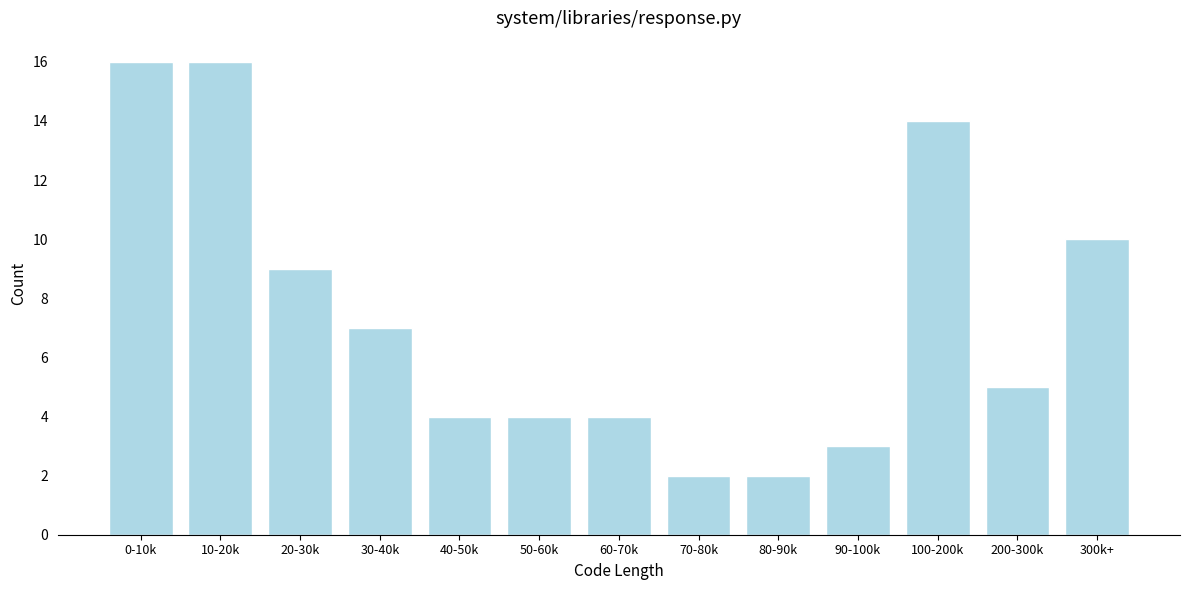

Reading right to left, extract all data points from this chart.

10	5	14	3	2	2	4	4	4	7	9	16	16